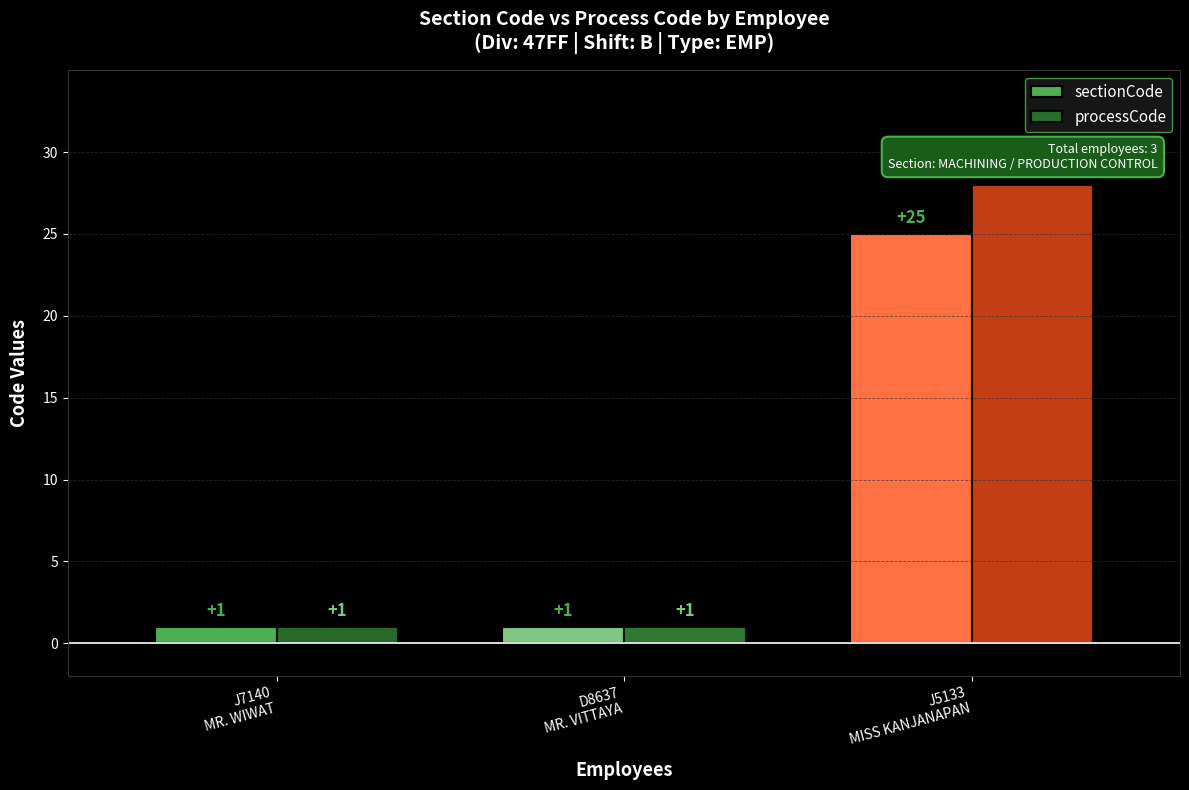

Rank the series by their maximum value, from lowest to highest.

sectionCode, processCode